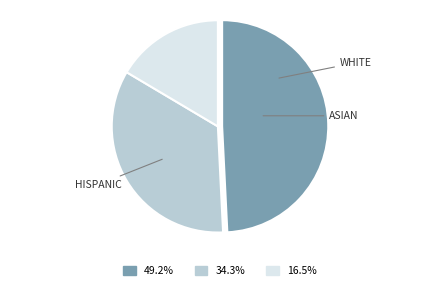

Is there any slice that represents more than half of the pie?

No